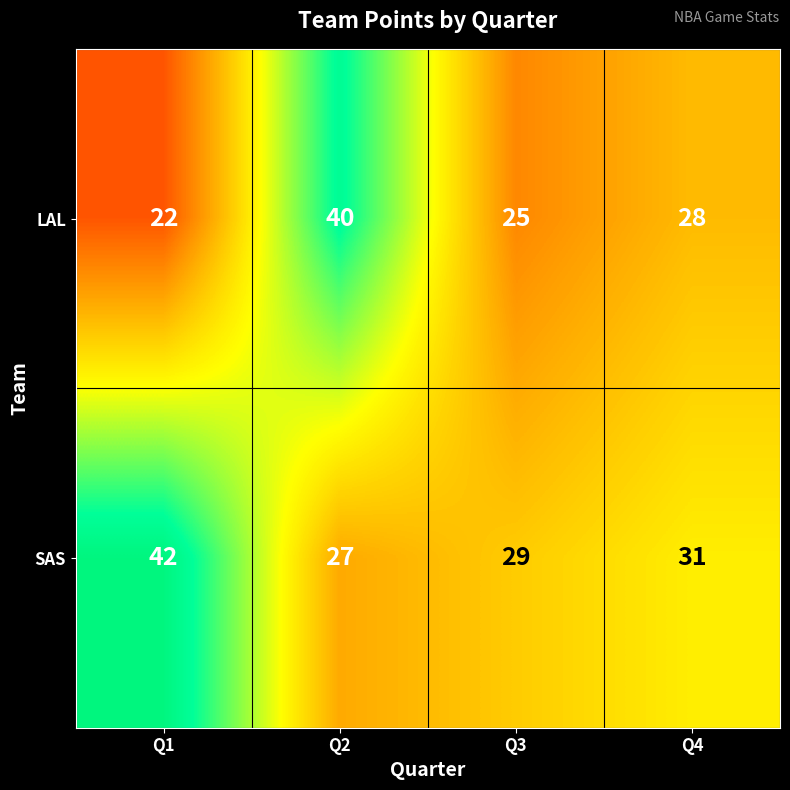

List the labels in order of SAS value, largest first.

Q1, Q4, Q3, Q2